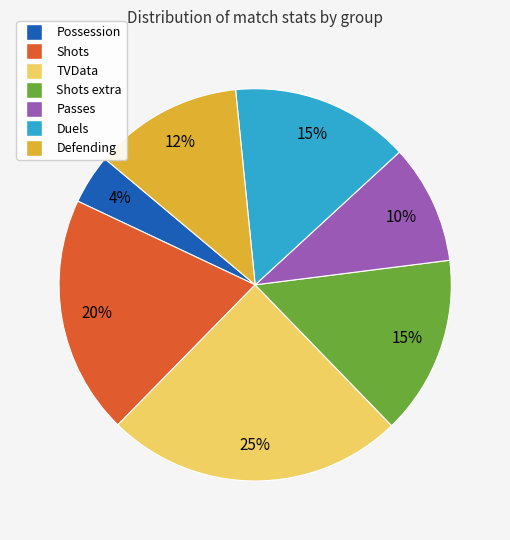

To the nearest percent, what is the average slice percentage?

14%